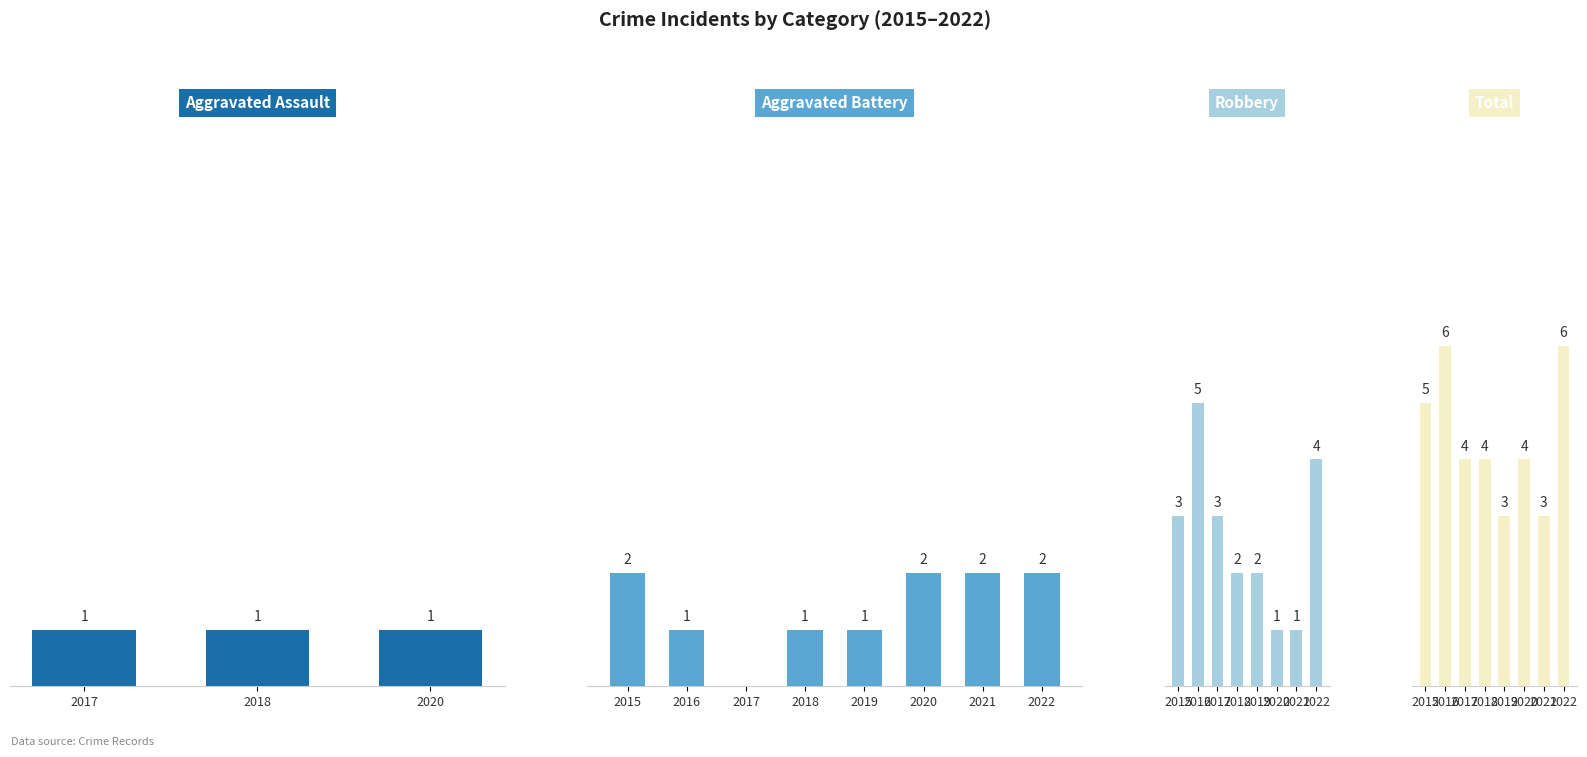

Rank the categories by Total value from lowest to highest.

2019, 2021, 2017, 2018, 2020, 2015, 2016, 2022